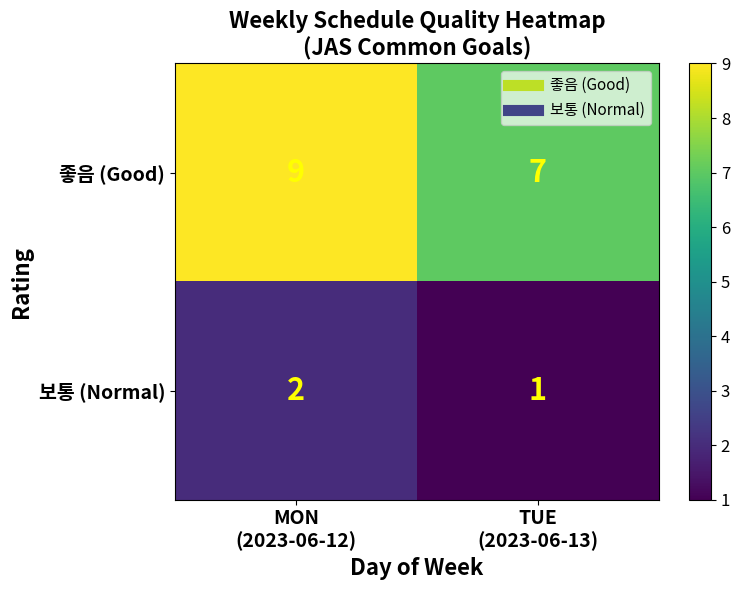

Rank the series by their average value, from highest to lowest.

좋음 (Good), 보통 (Normal)